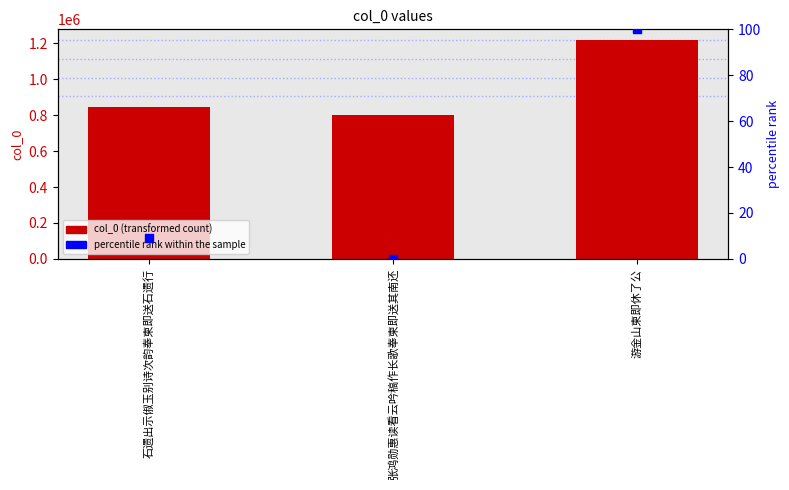

Which series contains the highest Y value?

col_0